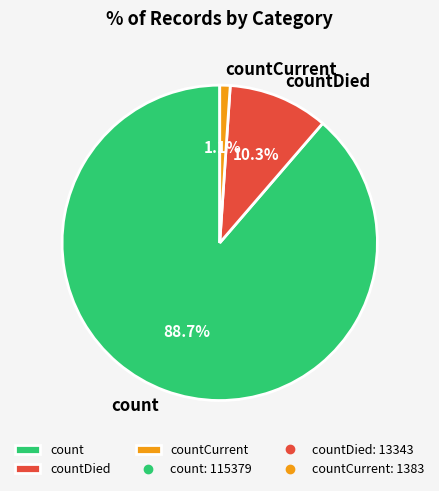

Combined, do countCurrent and count account for over 50%?

Yes